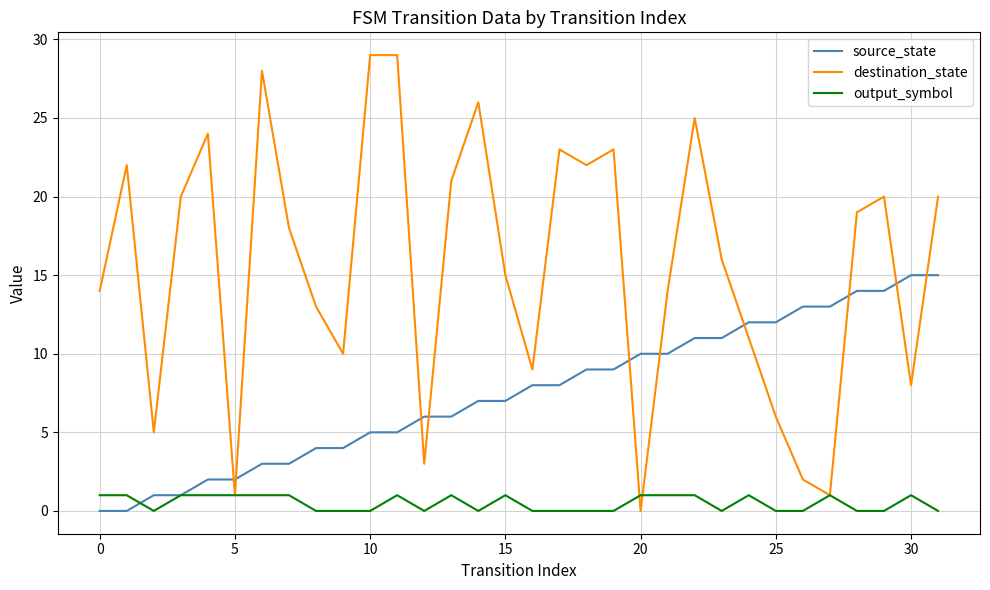

What is the greatest value displayed?

29